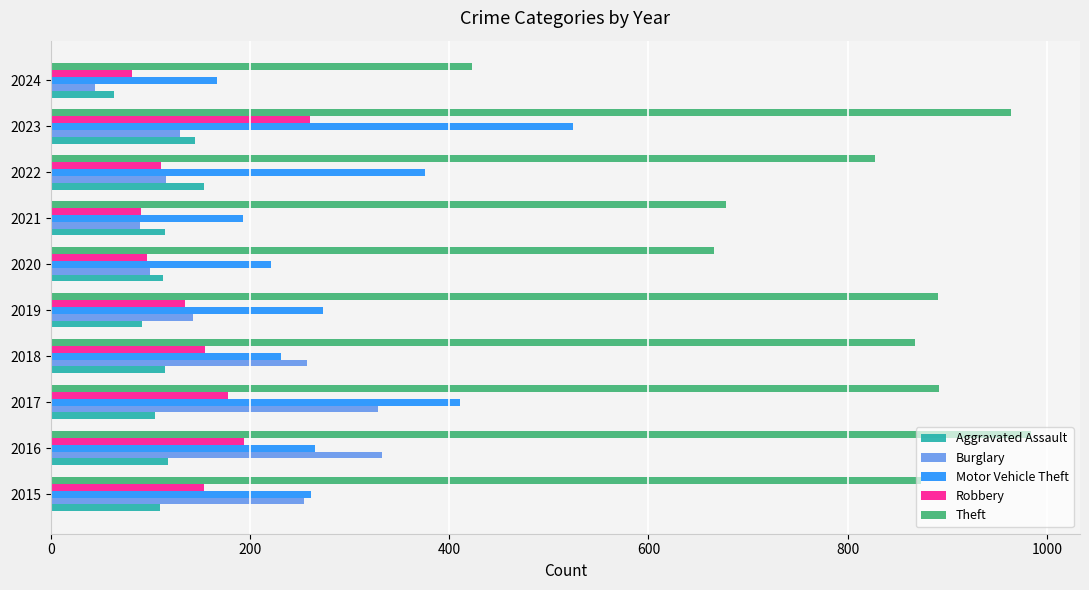

What is the difference between the highest and lowest values at 2024?

379